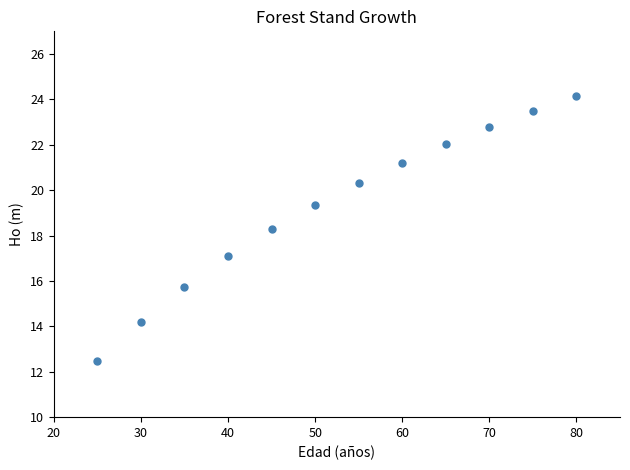

What is the average X value?

52.5